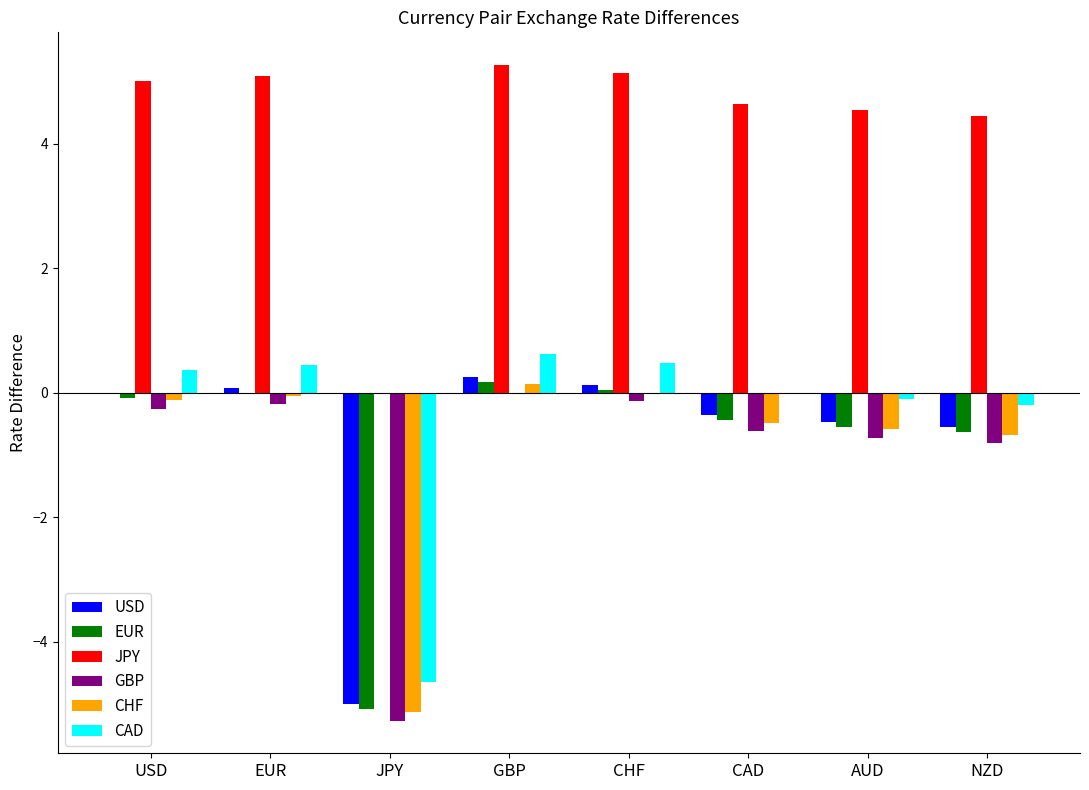

What is the maximum value shown in the chart?

5.3